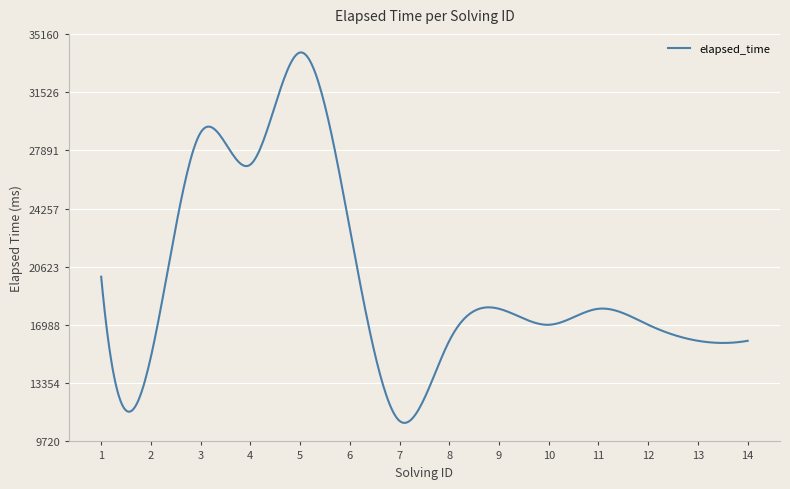

What is the smallest value displayed?

10876.0